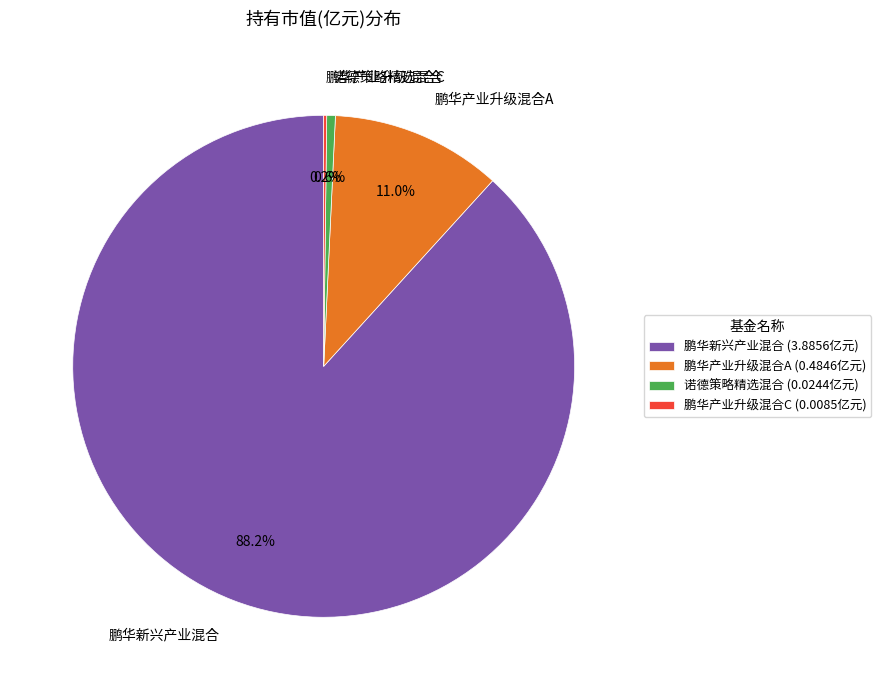

Is there any slice that represents more than half of the pie?

Yes